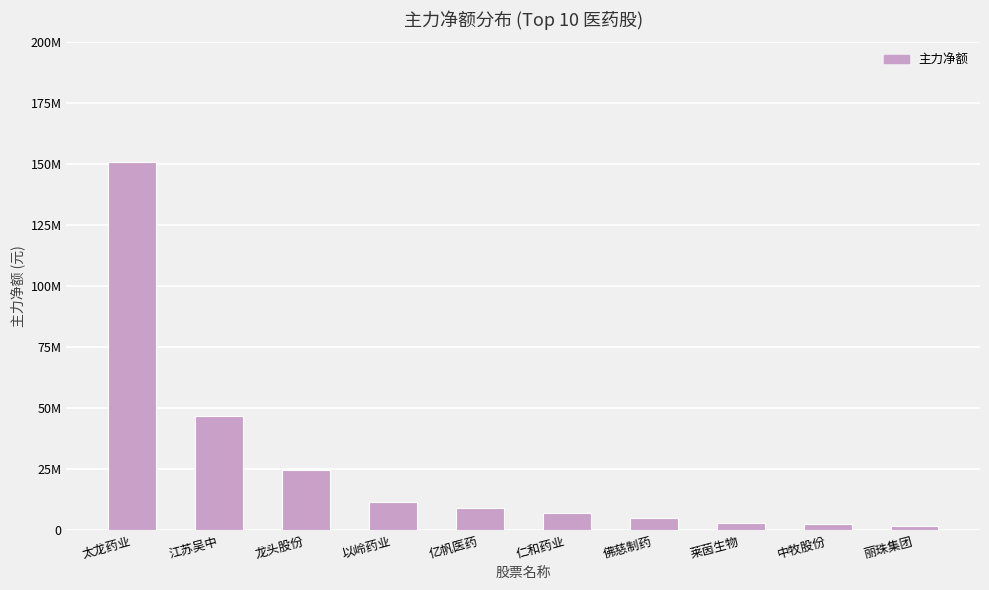

Approximately how many times larger is the value at 中牧股份 compared to 莱茵生物?

0.9